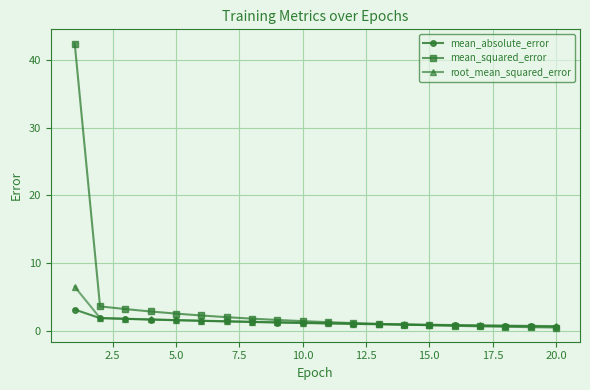

How many lines are shown in the chart?

3